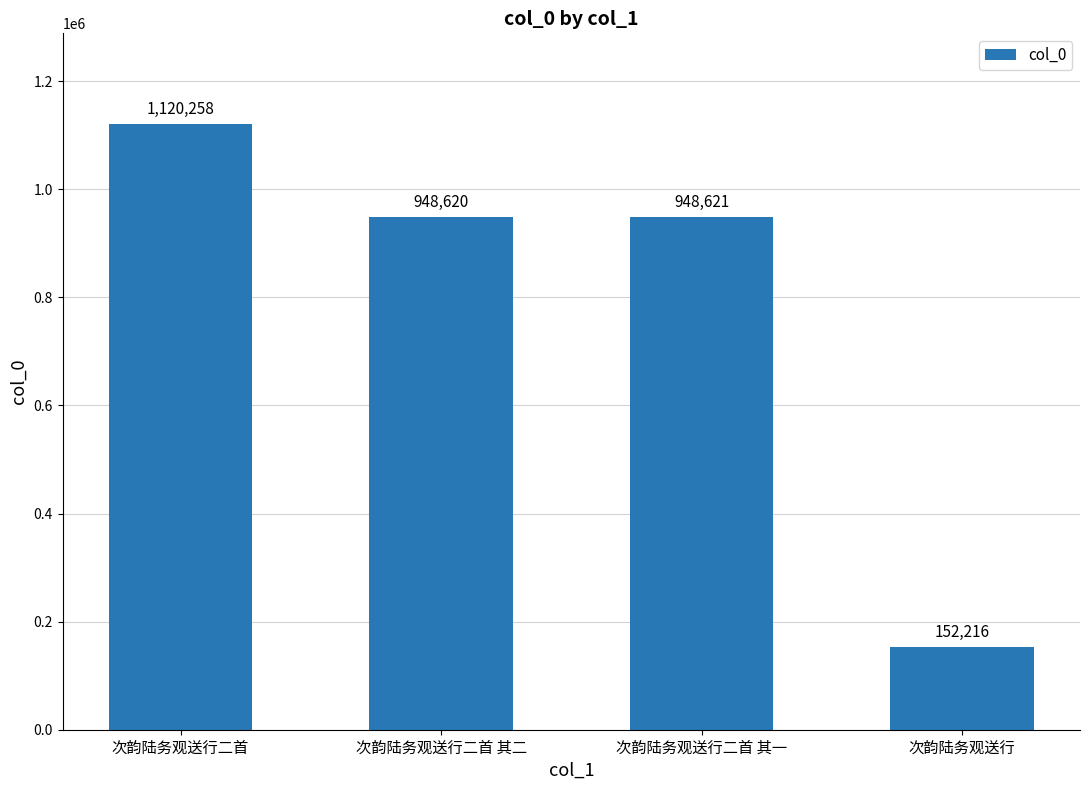

Reading right to left, extract all data points from this chart.

次韵陆务观送行=152216	次韵陆务观送行二首 其一=948621	次韵陆务观送行二首 其二=948620	次韵陆务观送行二首=1120258